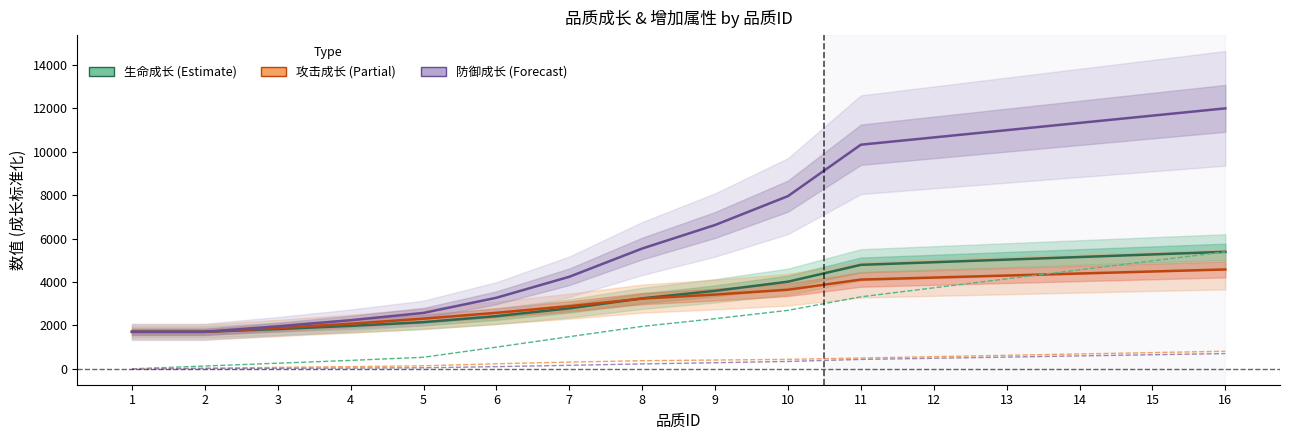

How many lines are shown in the chart?

6